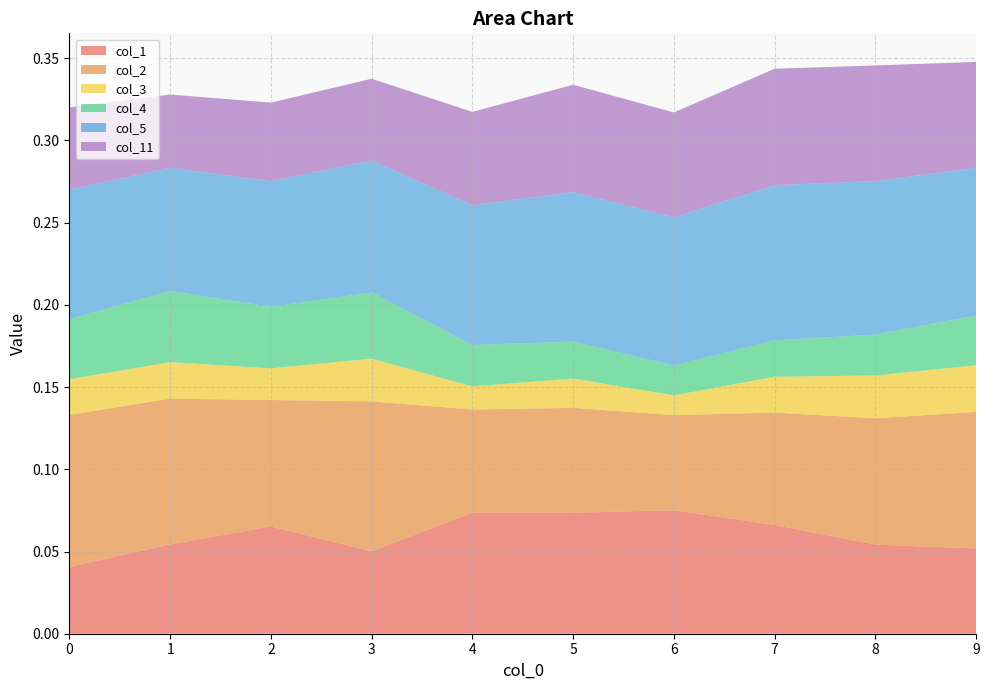

Reading left to right, what are all the values shown in this chart?

col_1: 0=0.0	1=0.1	2=0.1	3=0.1	4=0.1	5=0.1	6=0.1	7=0.1	8=0.1	9=0.1
col_2: 0=0.1	1=0.1	2=0.1	3=0.1	4=0.1	5=0.1	6=0.1	7=0.1	8=0.1	9=0.1
col_3: 0=0.0	1=0.0	2=0.0	3=0.0	4=0.0	5=0.0	6=0.0	7=0.0	8=0.0	9=0.0
col_4: 0=0.0	1=0.0	2=0.0	3=0.0	4=0.0	5=0.0	6=0.0	7=0.0	8=0.0	9=0.0
col_5: 0=0.1	1=0.1	2=0.1	3=0.1	4=0.1	5=0.1	6=0.1	7=0.1	8=0.1	9=0.1
col_11: 0=0.1	1=0.0	2=0.0	3=0.0	4=0.1	5=0.1	6=0.1	7=0.1	8=0.1	9=0.1